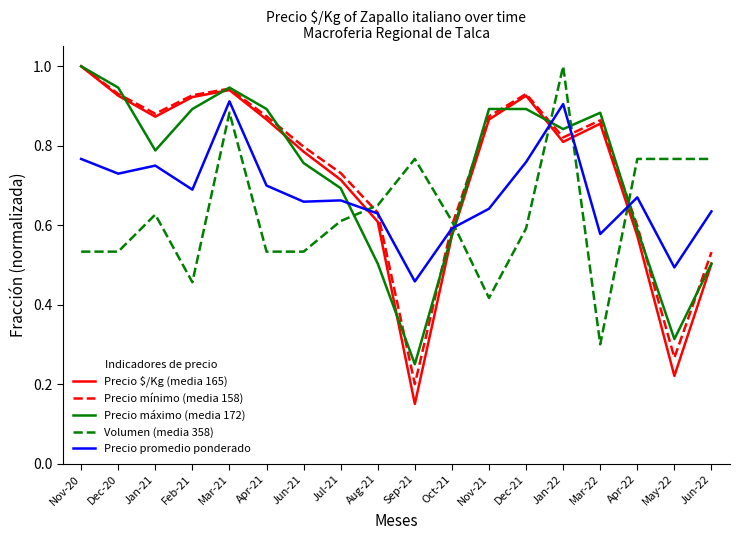

Where is Volumen (media 358) nearest to the value 0?

Mar-22